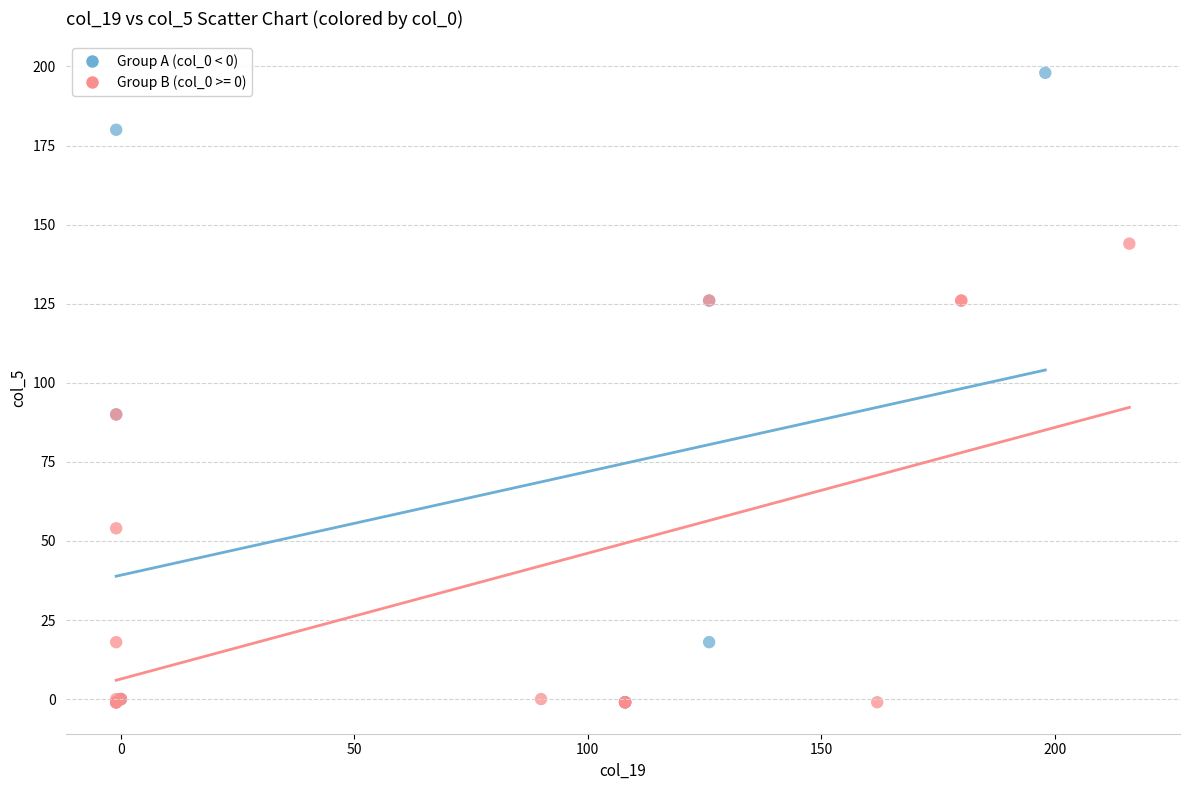

Which series has the largest Y range (max minus min)?

Group A (col_0 < 0)